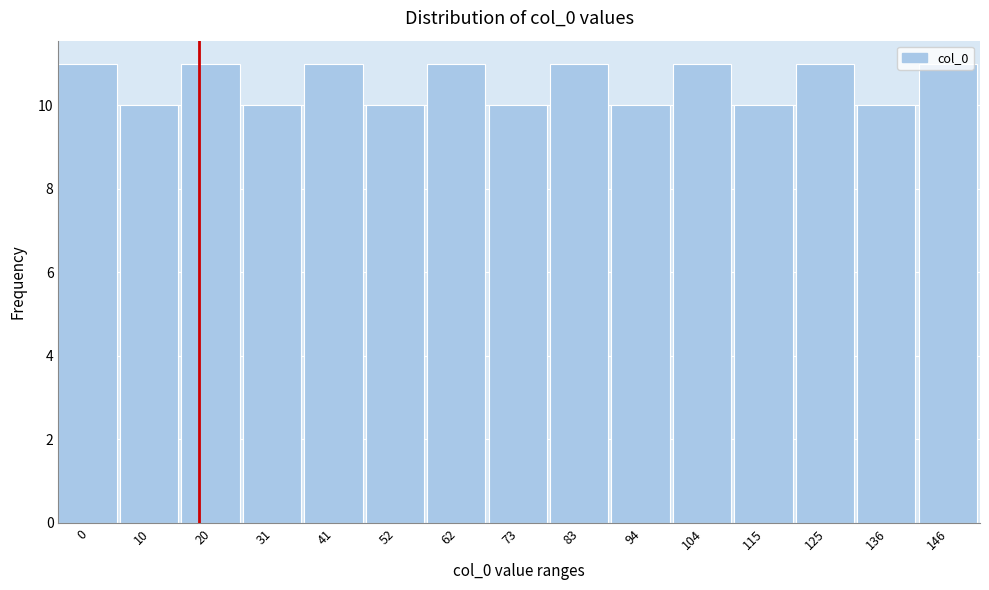

What is the smallest value displayed?

10